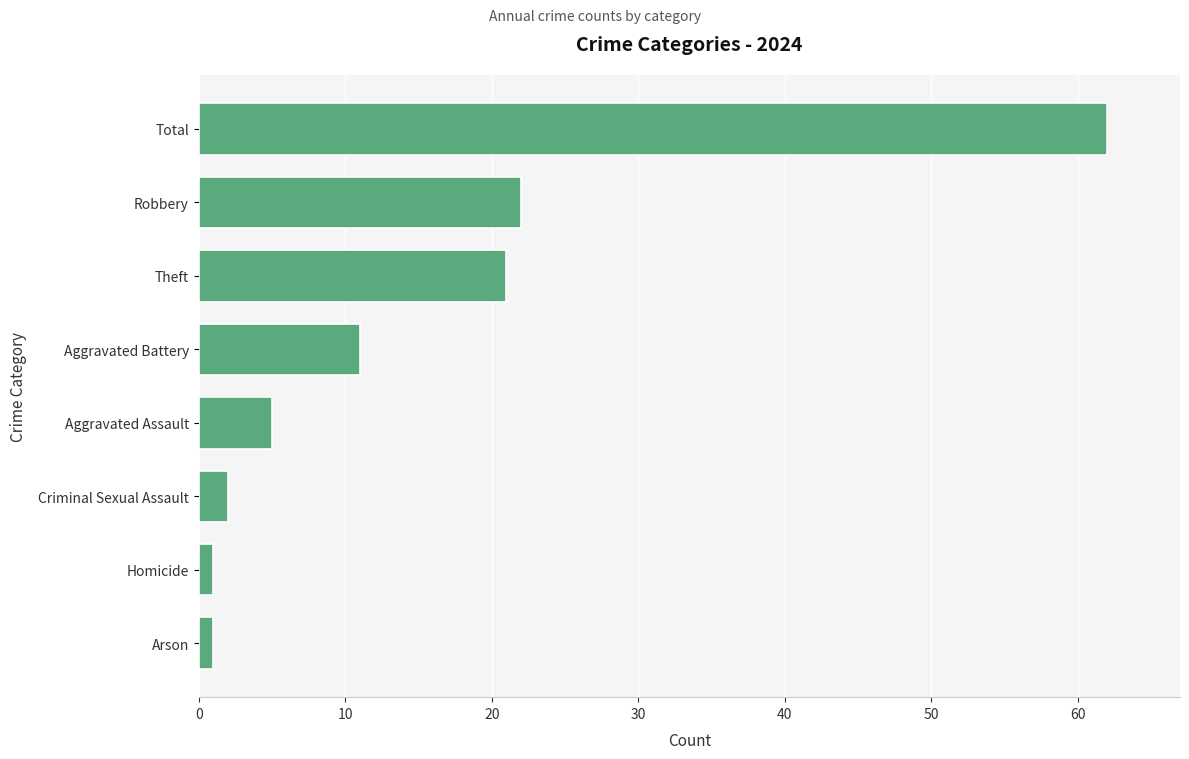

What is the change in value from Aggravated Assault to Theft?

+16